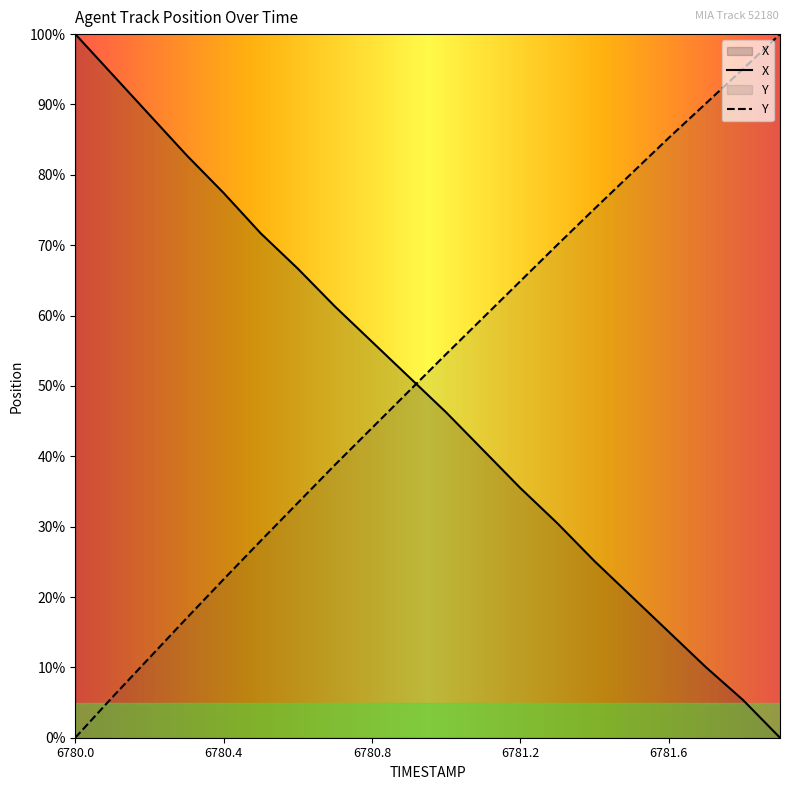

What is the average value of the X series?

48.9